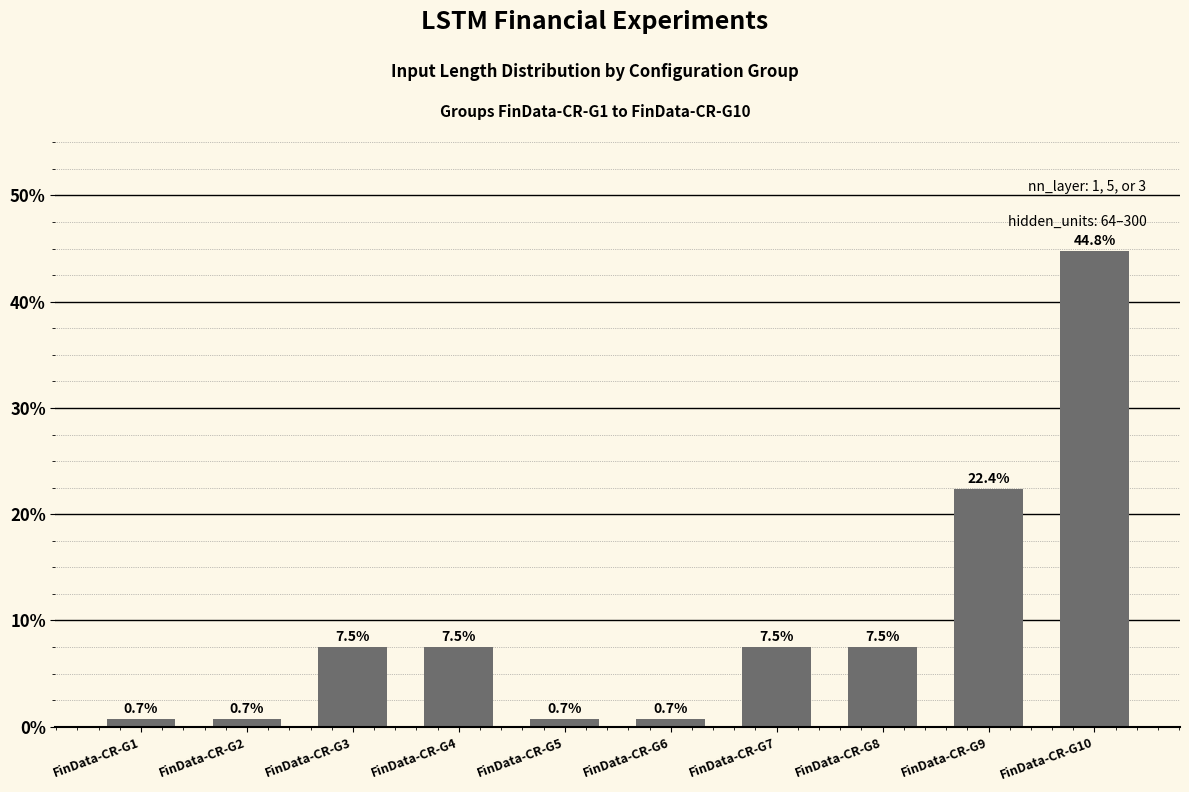

The chart shows a value of 2.3 at FinData-CR-G3. True or false?

False